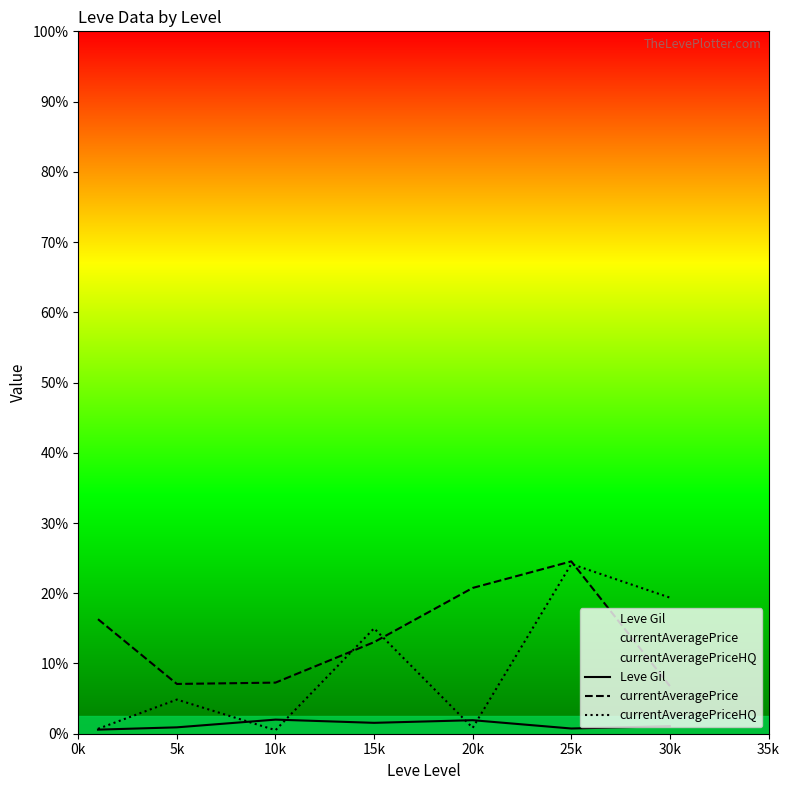

Is the value of currentAveragePriceHQ at 0k greater than the value of Leve Gil at 0k?

Yes